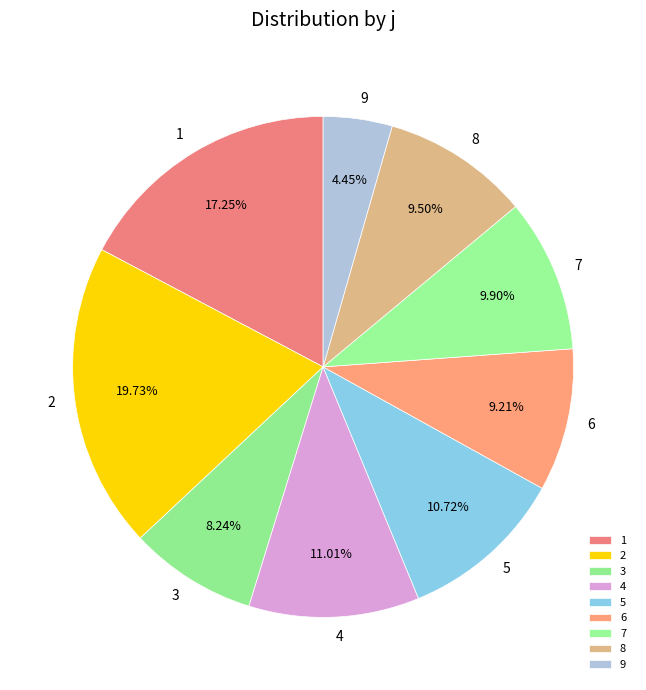

Count the number of slices in the pie.

9